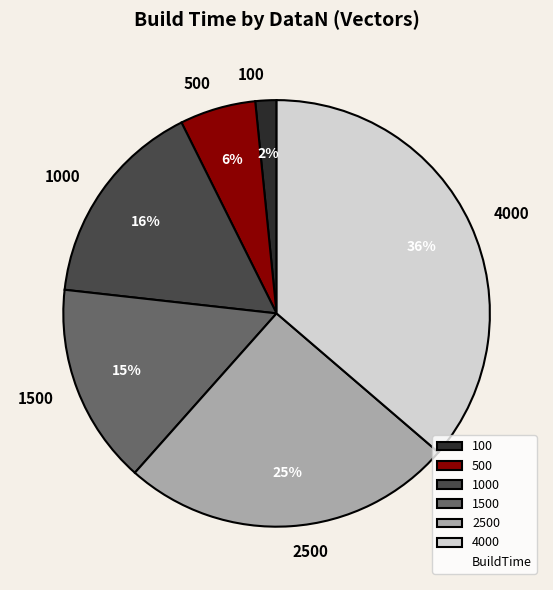

Which category has the smallest portion of the pie?

100